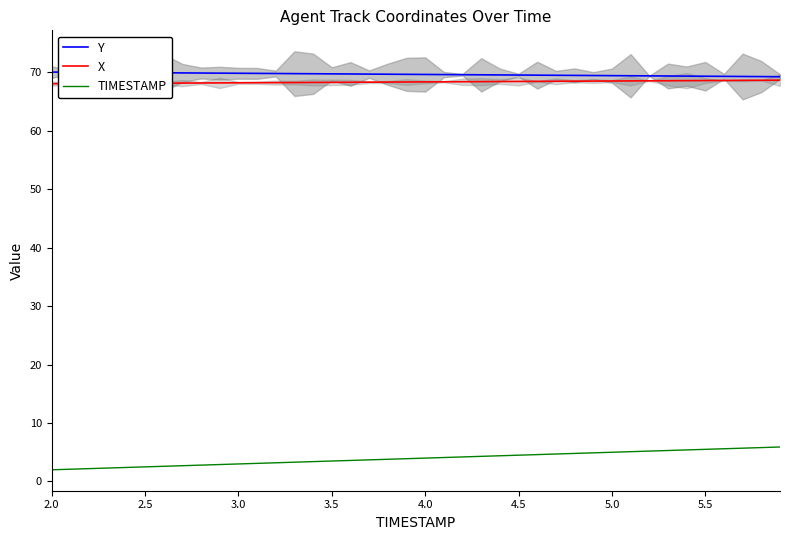

True or false: X and Y intersect in this chart.

False